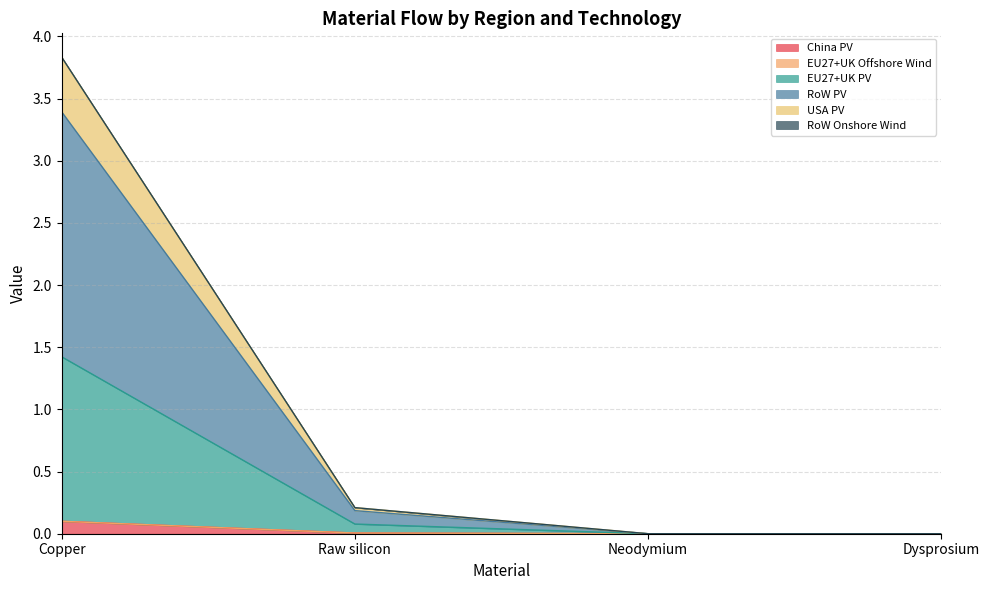

What position from the right is Neodymium?

2